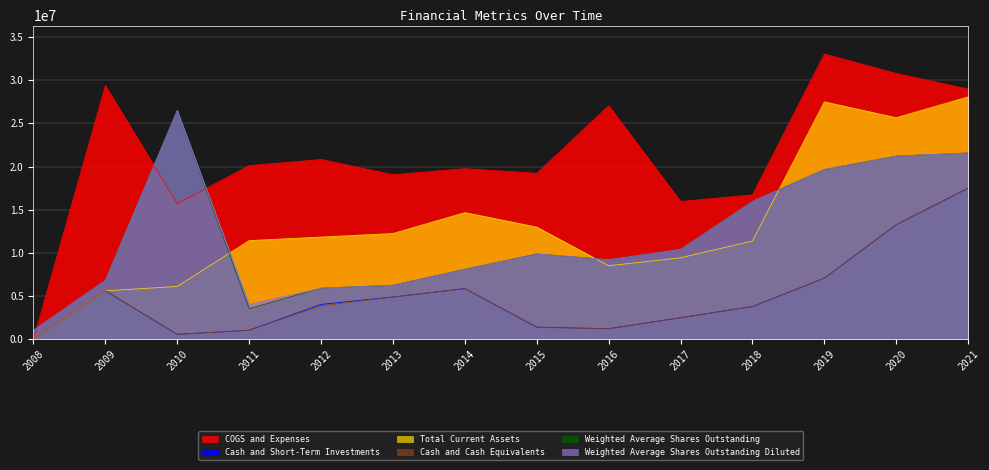

At which category is the sum across all series the highest?

2021